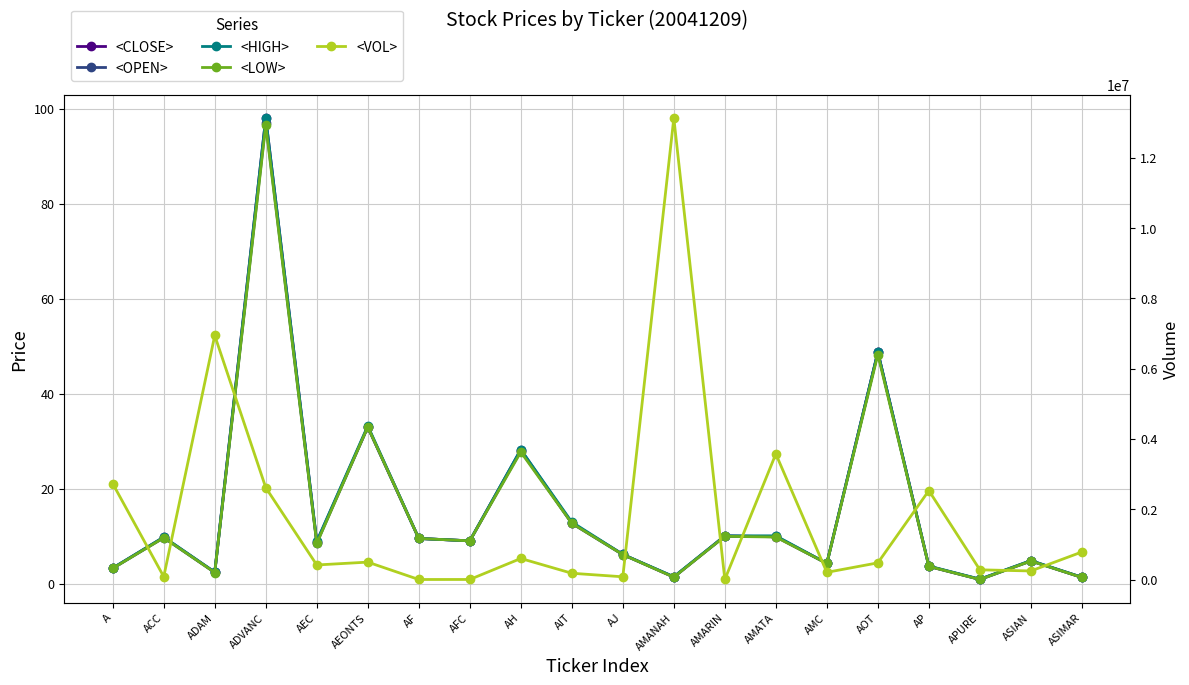

What is the value of the <CLOSE> point at the 6th from the left?

33.0